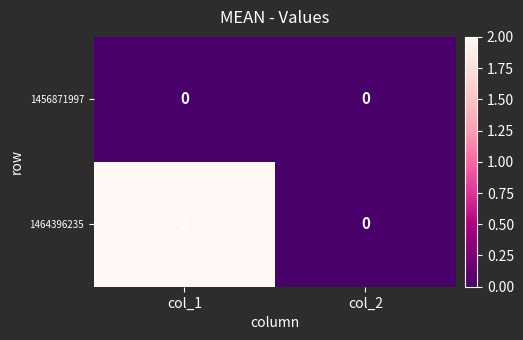

The value of 1464396235 at col_1 is 3. True or false?

False